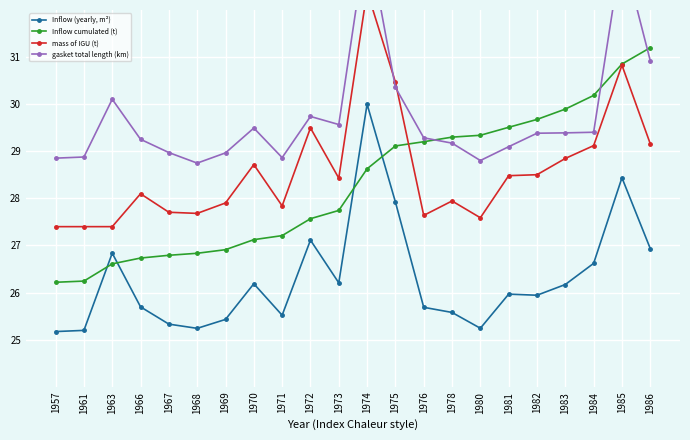

Which series has the largest total across all categories?

gasket total length (km)